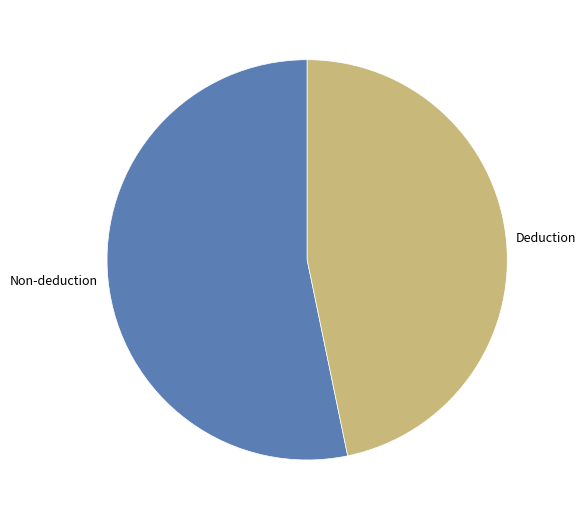

Is there a majority slice in this chart?

Yes